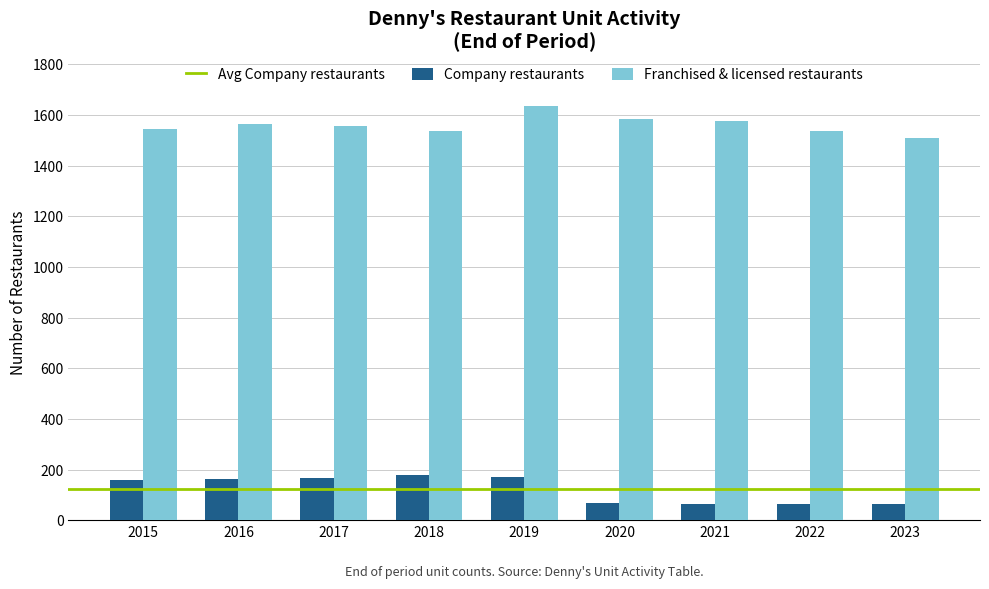

What is the total value across all series at 2022?

1601